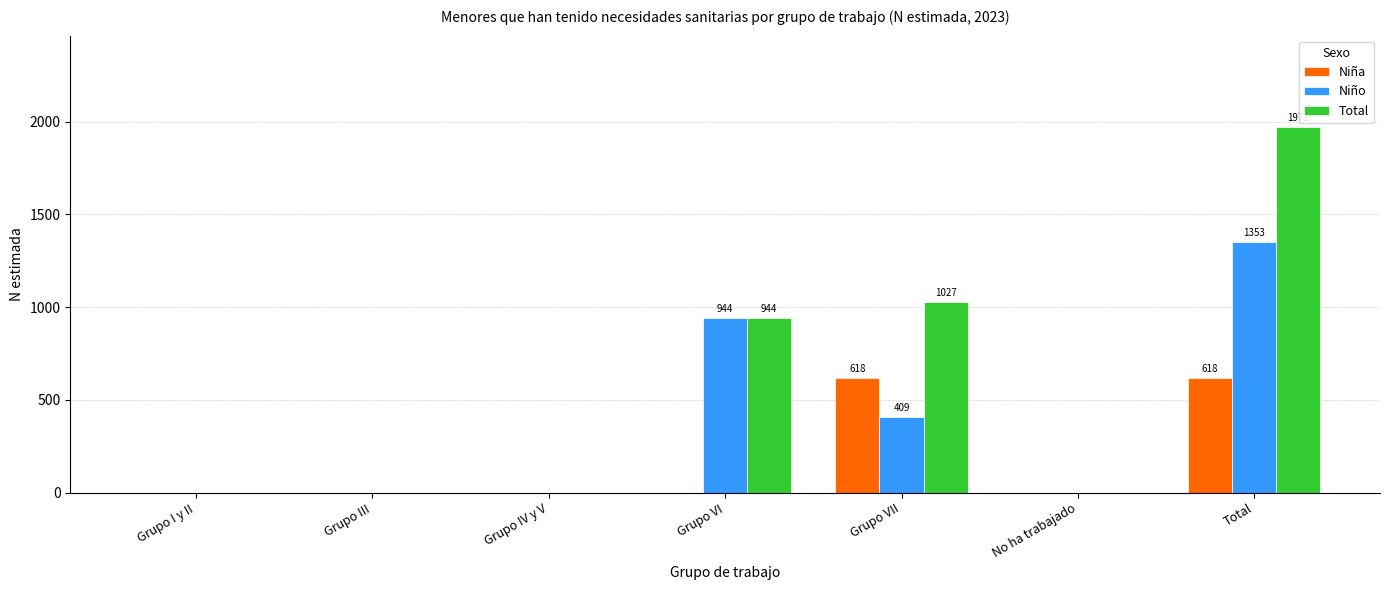

At which category does the chart reach its peak across all series?

Total